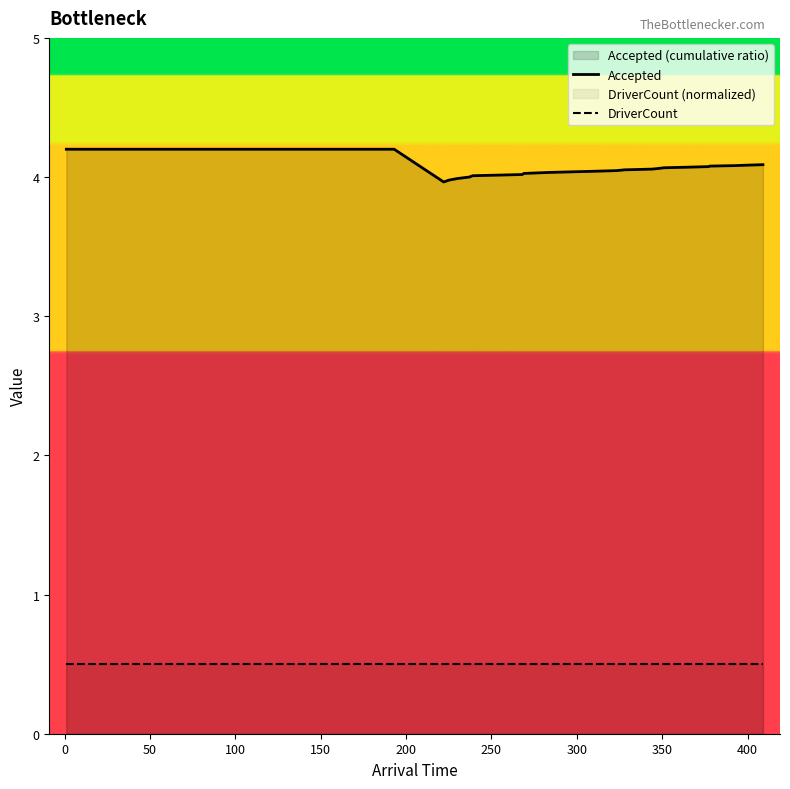

What is the approximate value of DriverCount at 400?

0.5